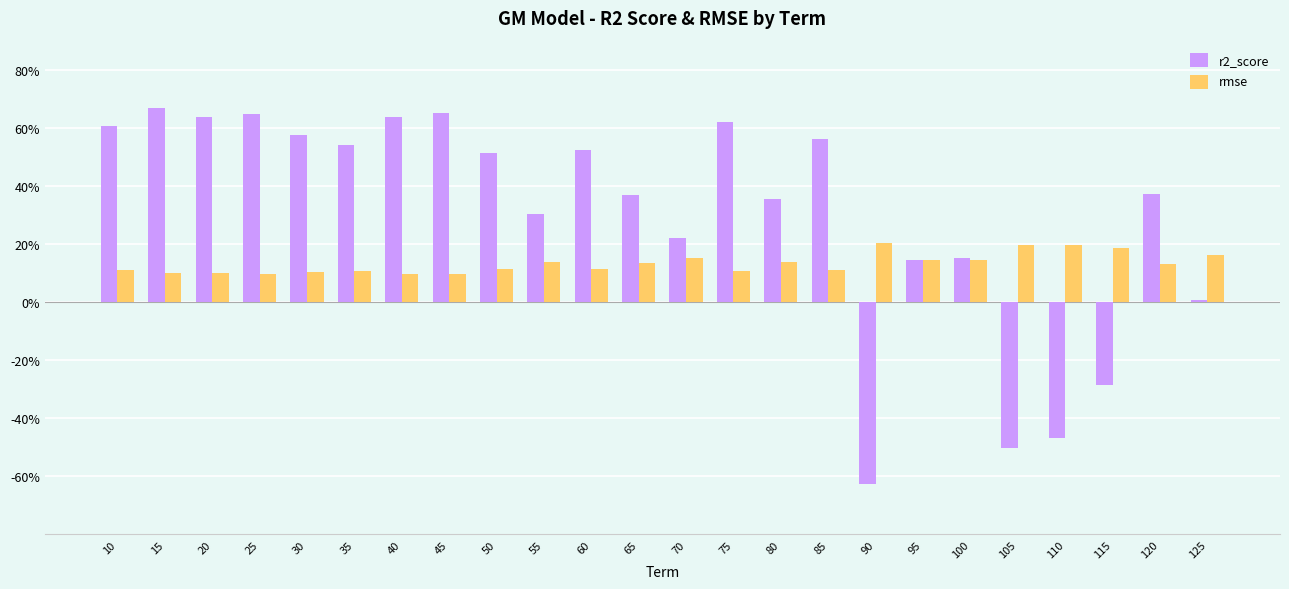

Between 35 and 100, which is larger?

35